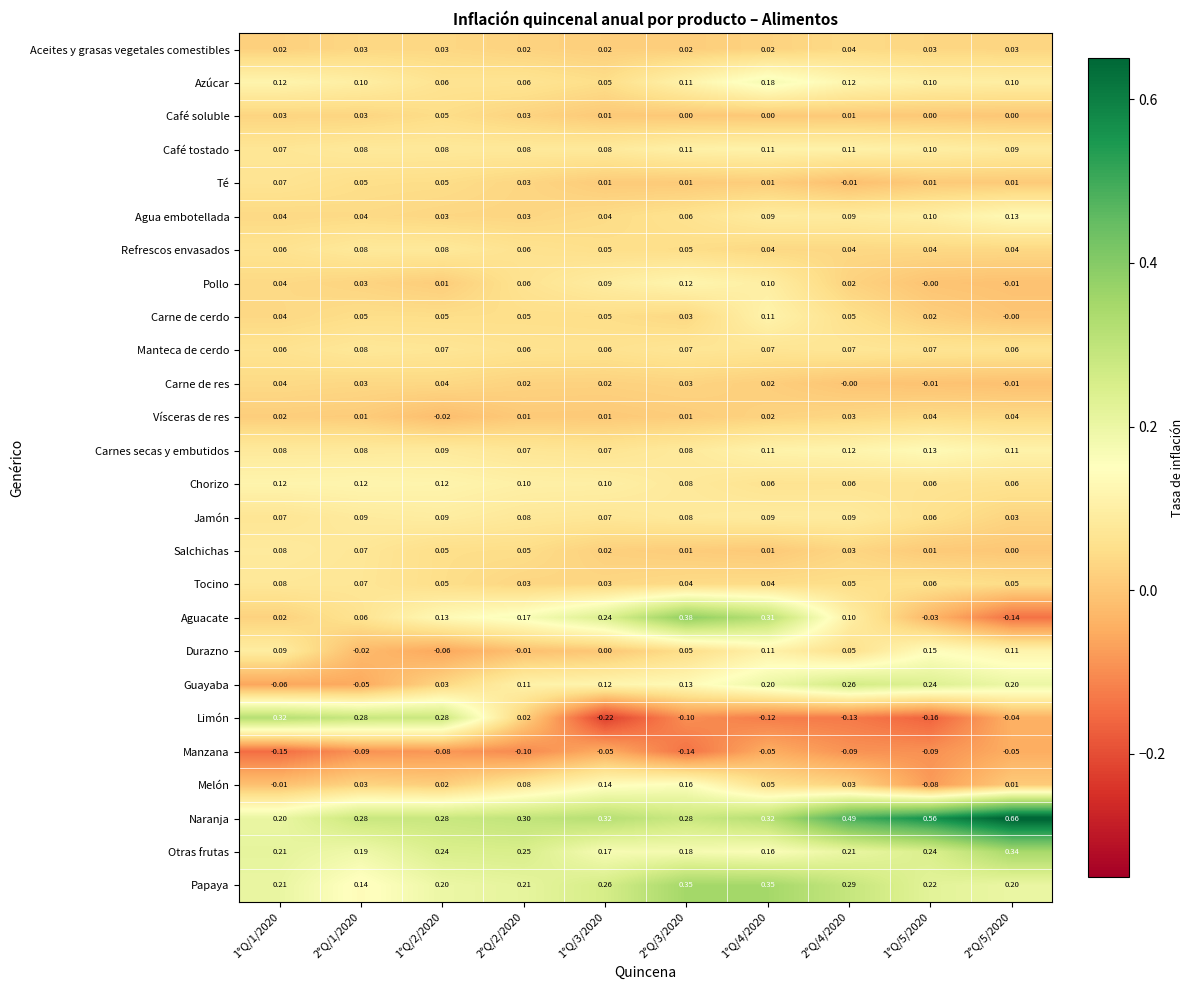

Which series has the widest spread of values?

Limón